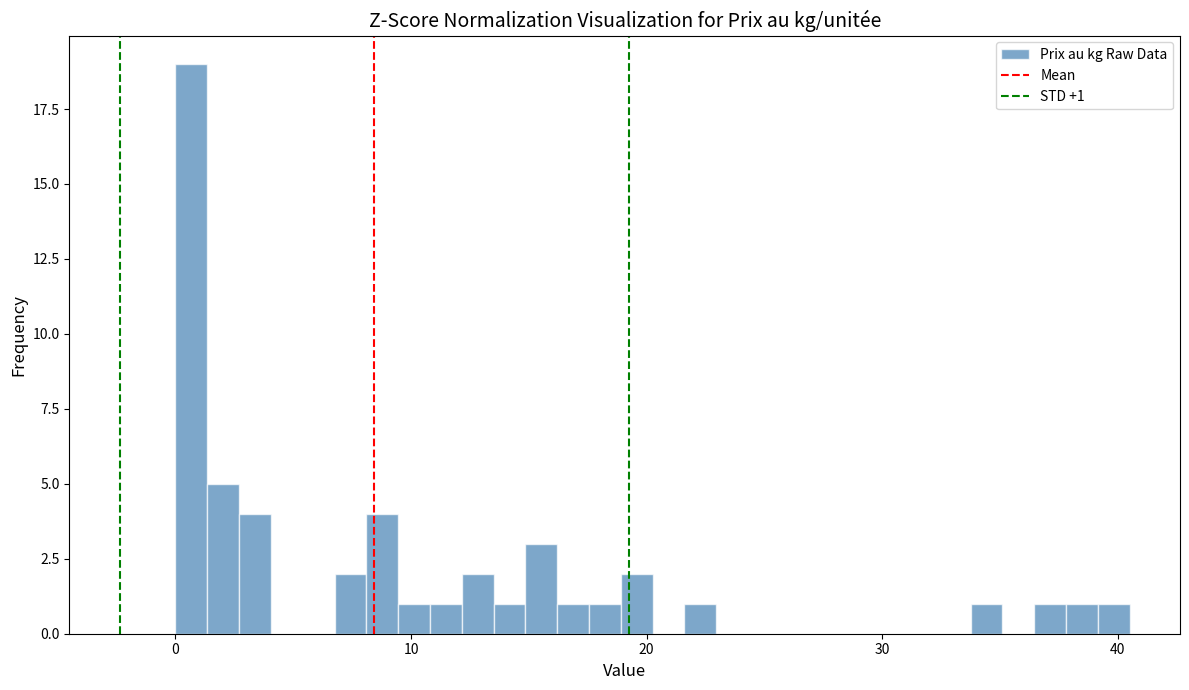

Read against the x-axis, roughly where is the centre of the tallest bar?

1